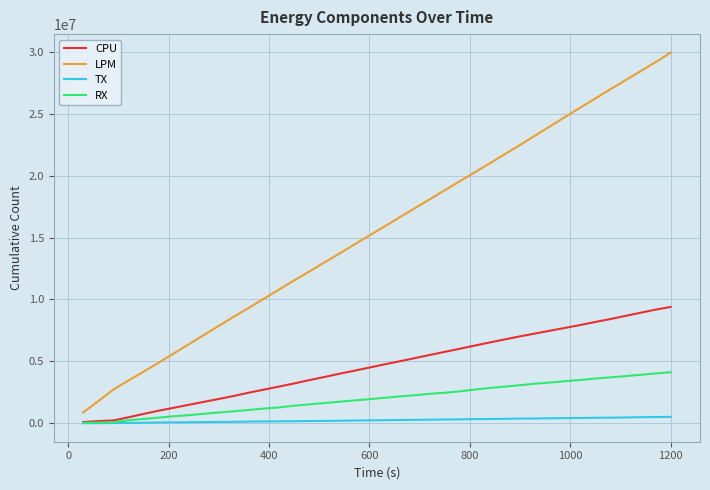

Does the chart display data point markers on the line(s)?

No